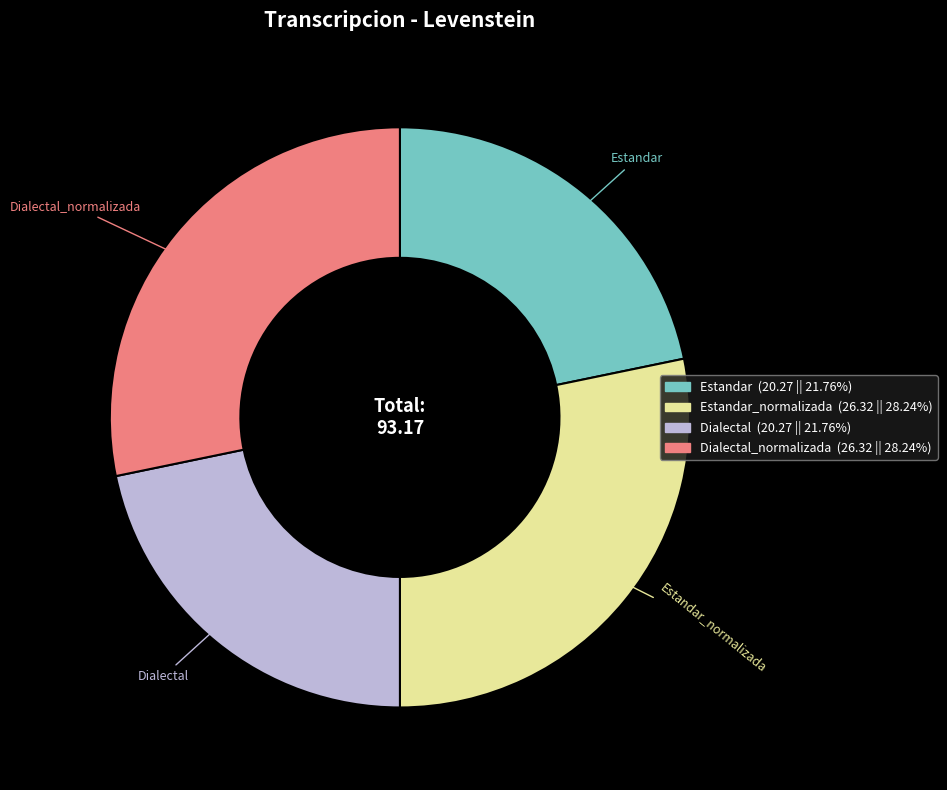

Is there a majority slice in this chart?

No